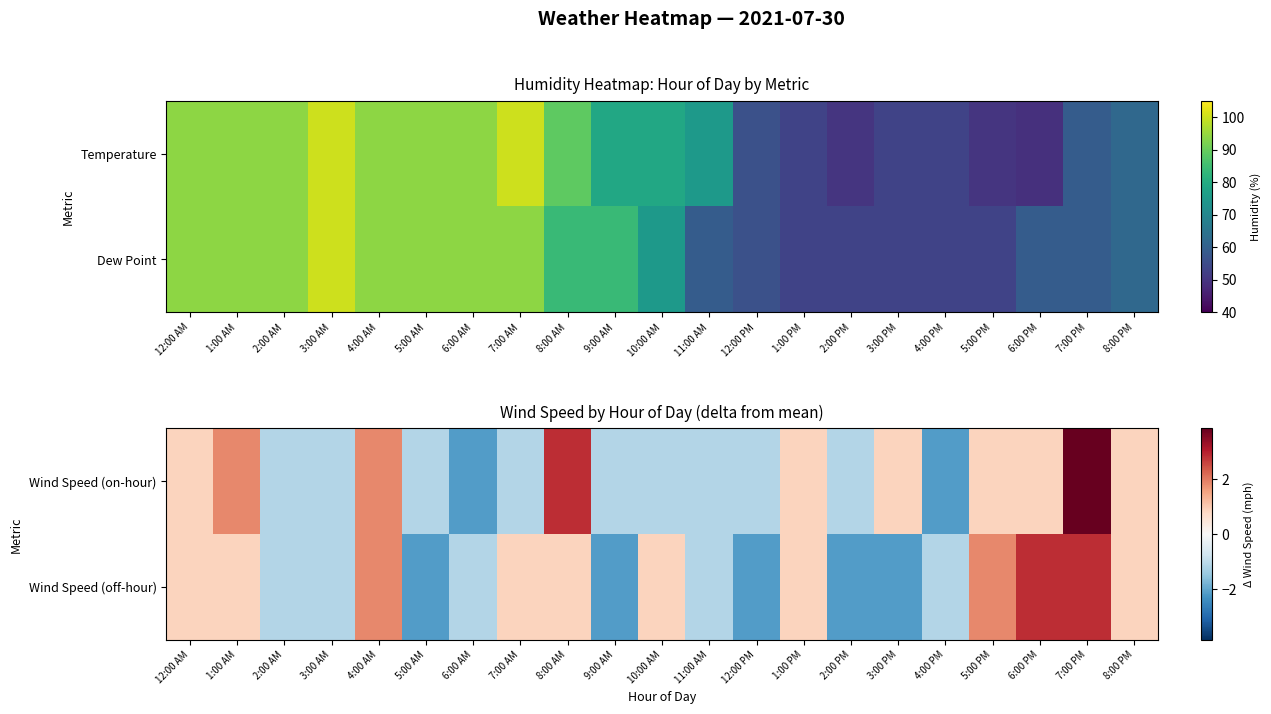

Rank the series by their average value, from lowest to highest.

Wind Speed (off-hour), Wind Speed (on-hour)